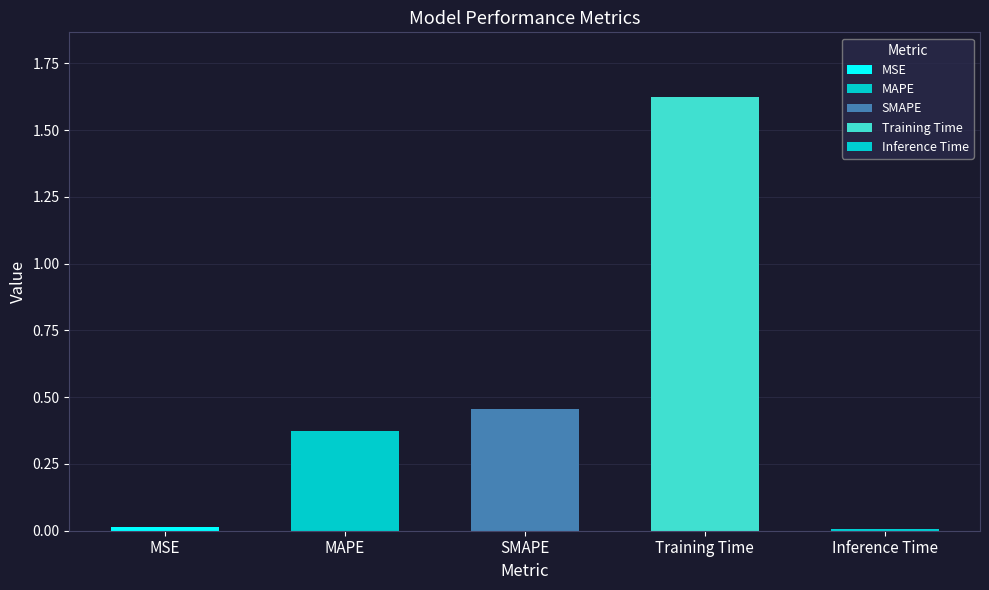

Which category has the highest value across all series?

Training Time